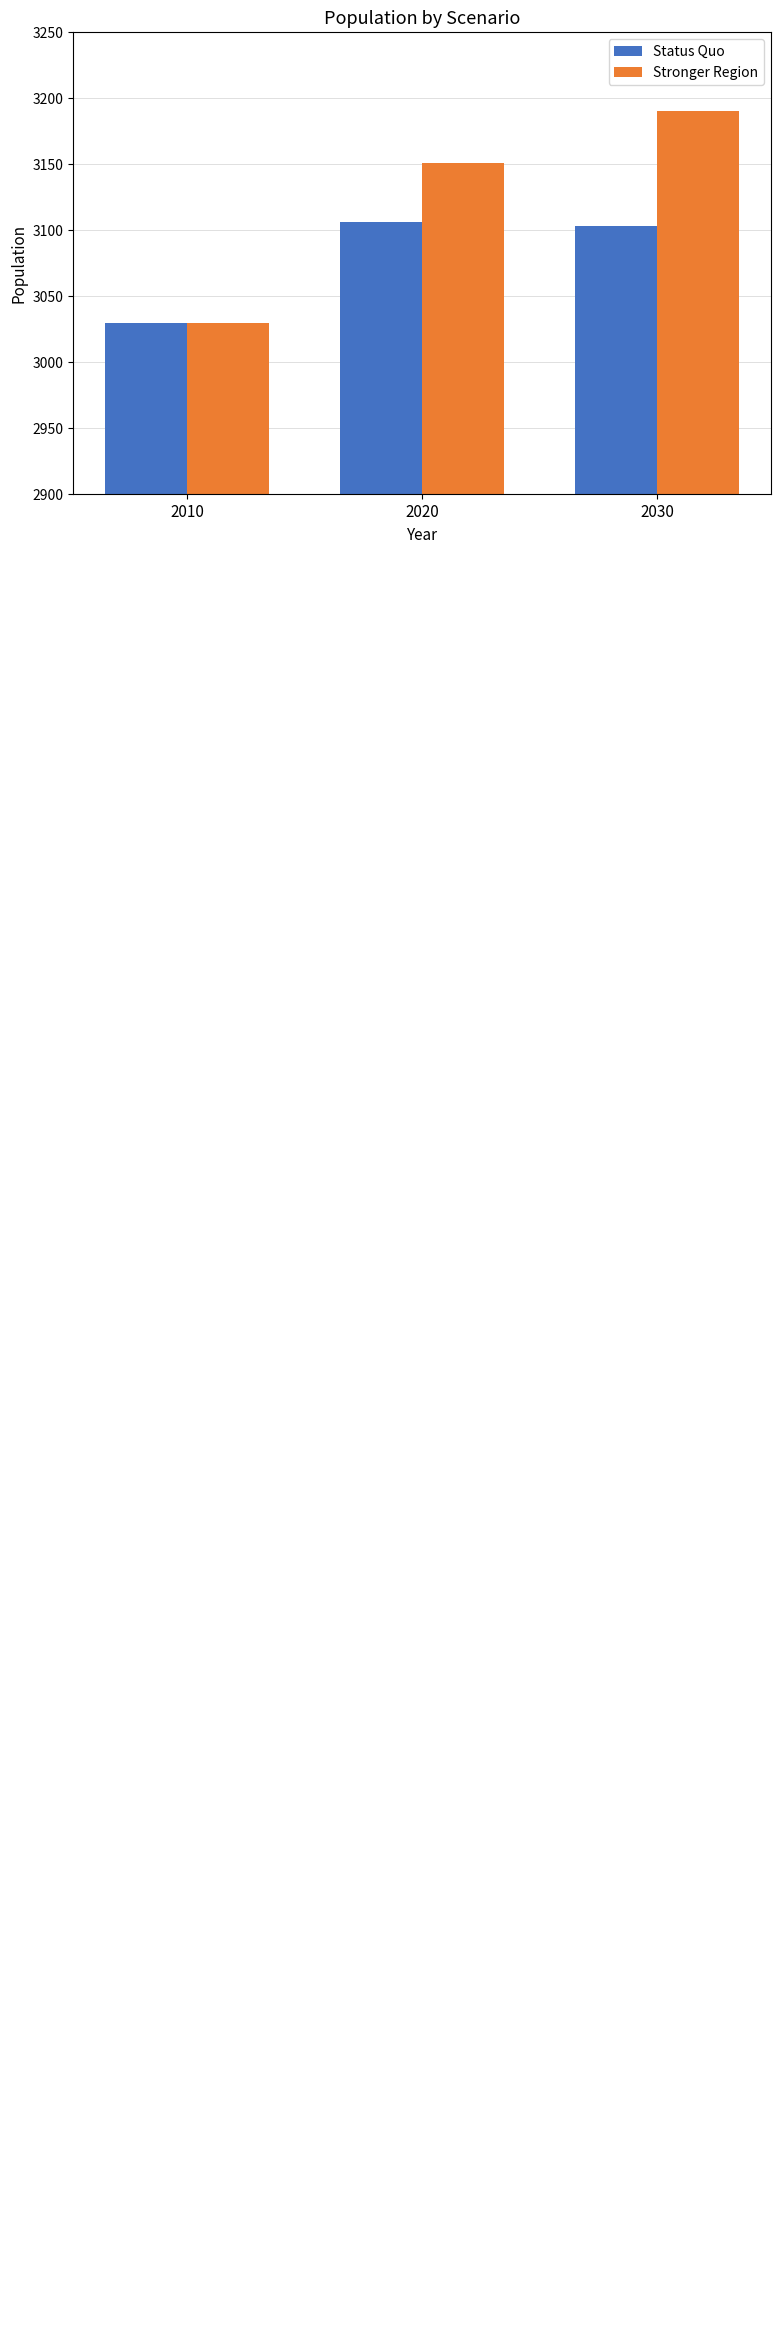

Rank the series by their average value, from lowest to highest.

Status Quo, Stronger Region